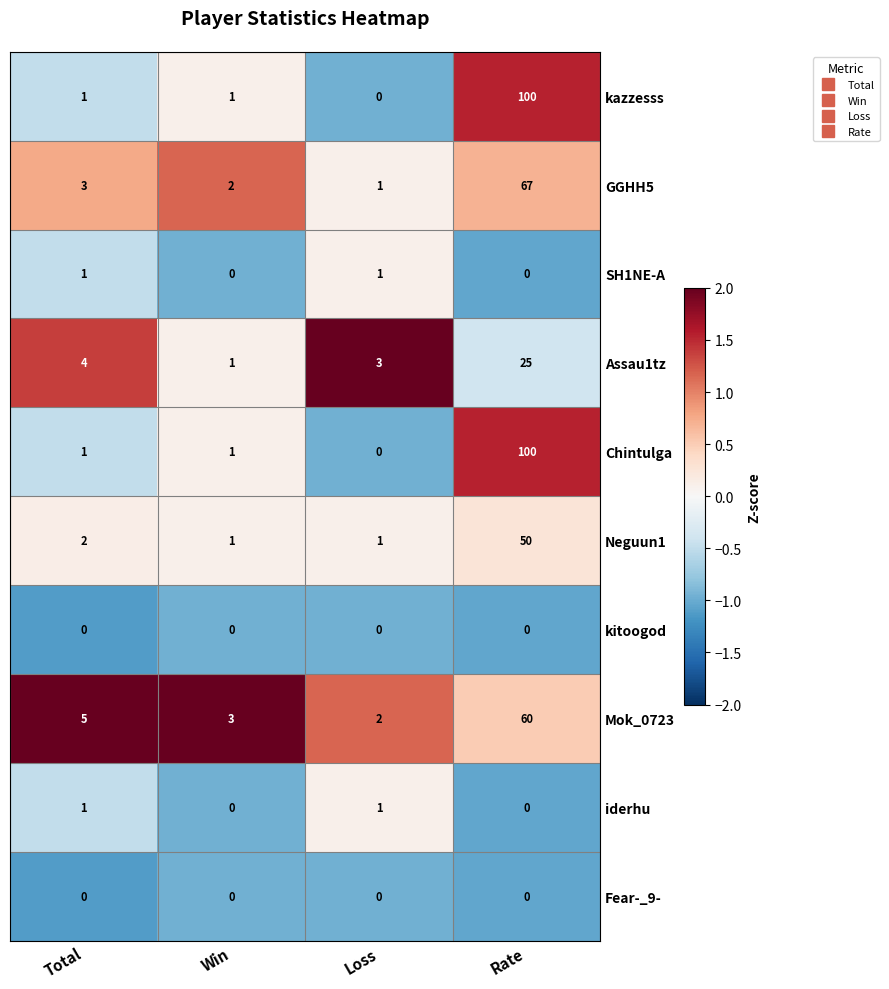

What is the spread (max minus min) of values at Win?

3